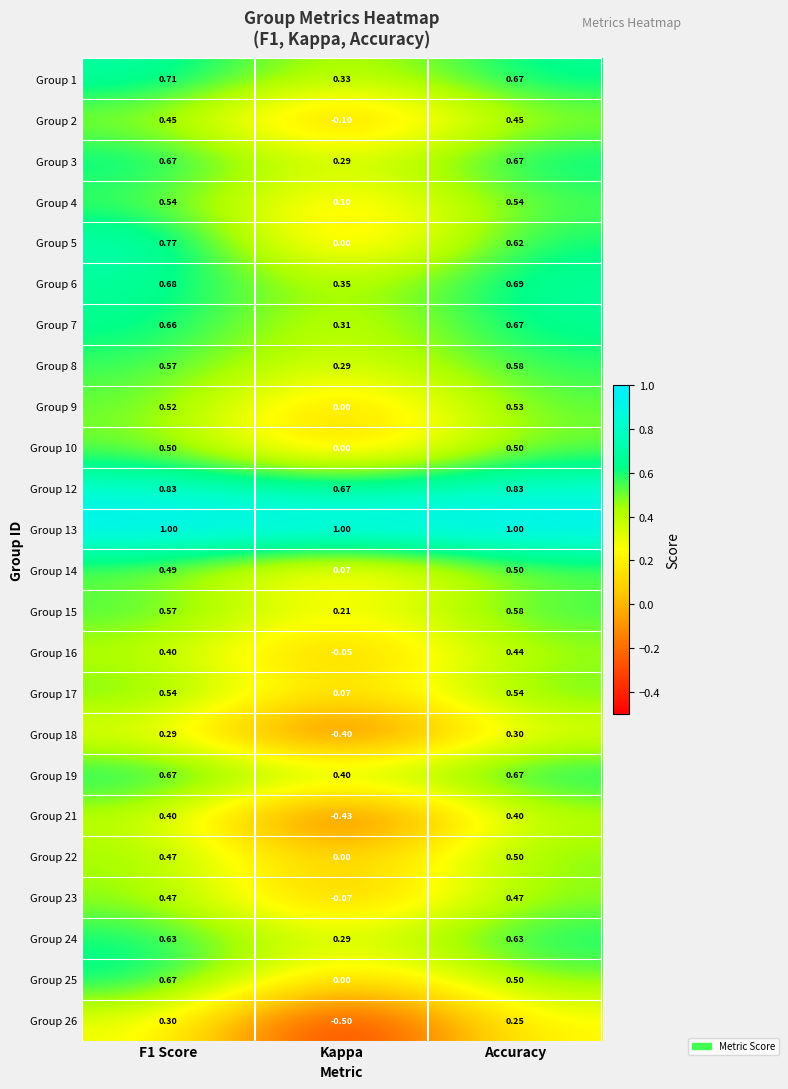

Which series has the largest total across all categories?

Group 13